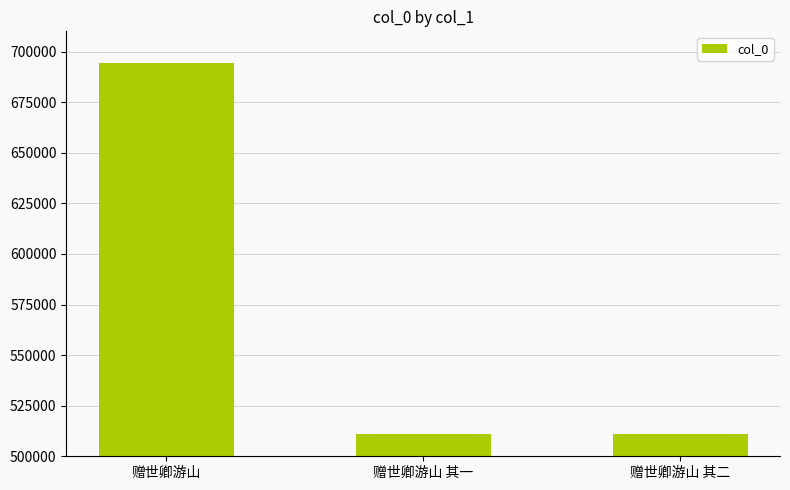

What is the difference between the maximum and minimum values?

183444